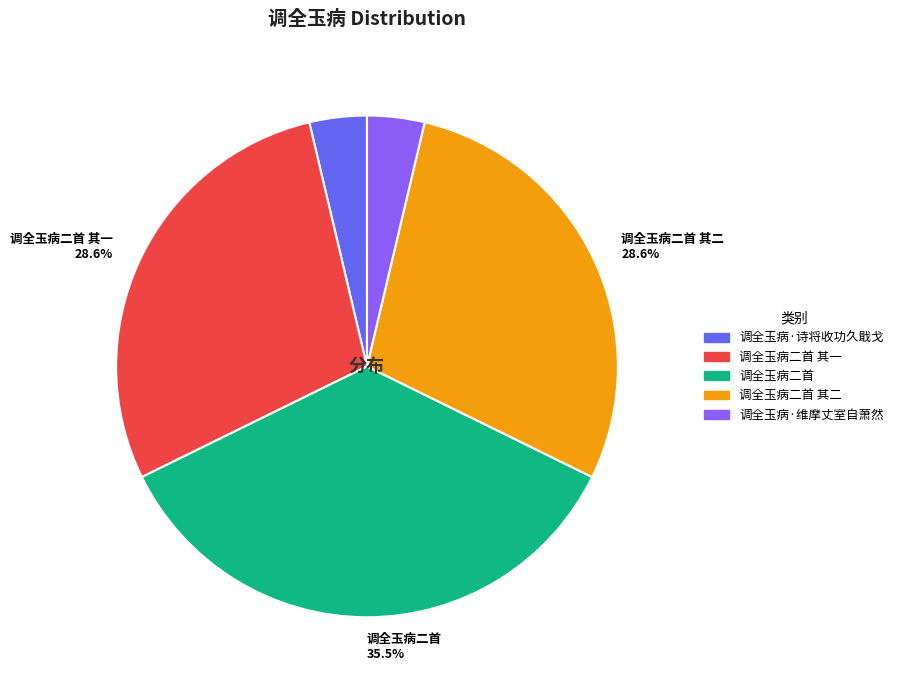

Is there any slice that represents more than half of the pie?

No